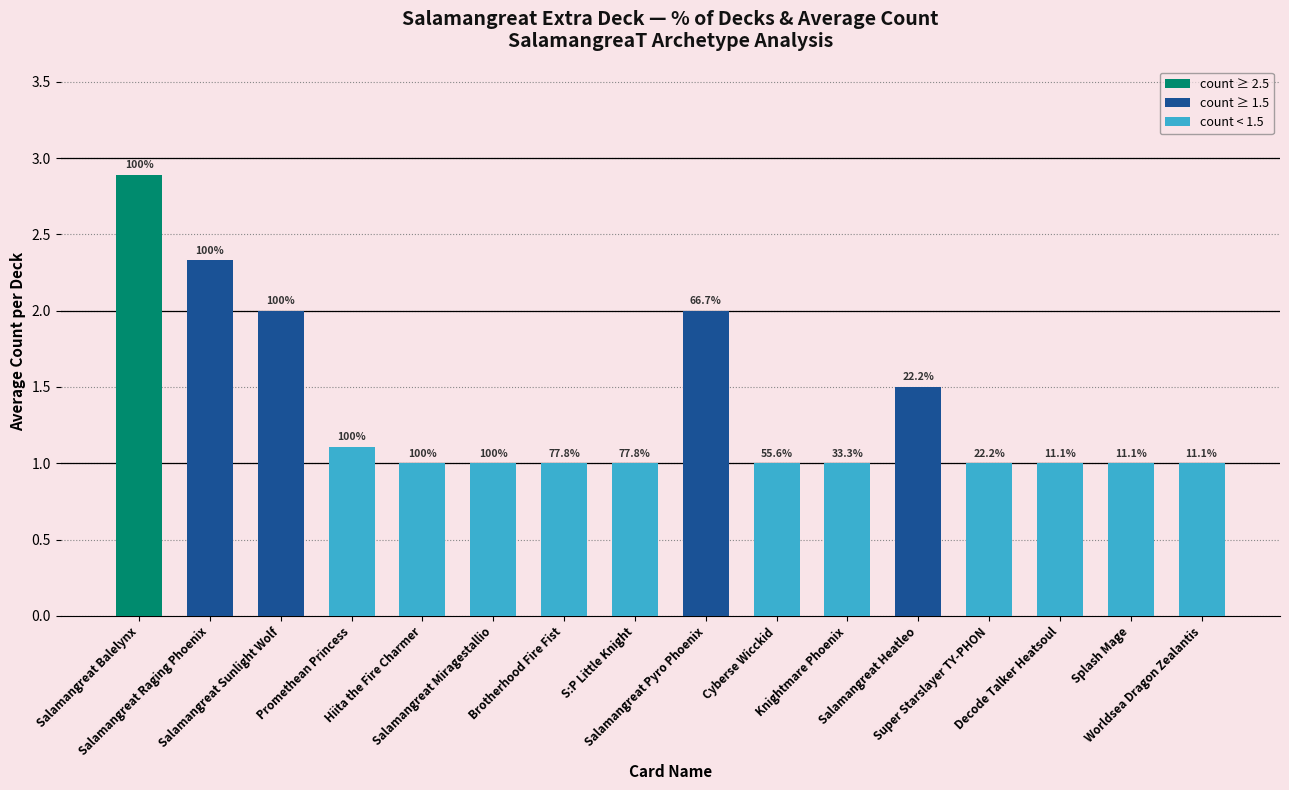

What is the label of the 1st bar from the right?

Worldsea Dragon Zealantis